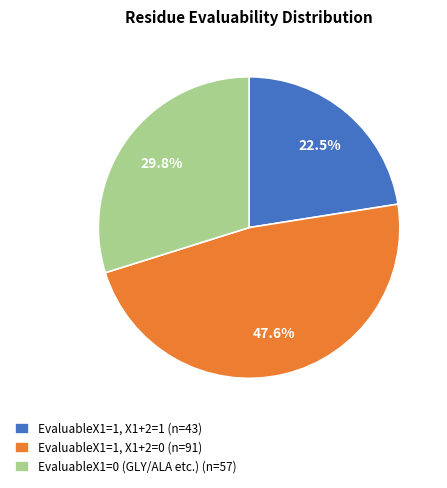

Rank the categories by value from highest to lowest.

EvaluableX1=1, X1+2=0 (n=91), EvaluableX1=0 (GLY/ALA etc.) (n=57), EvaluableX1=1, X1+2=1 (n=43)